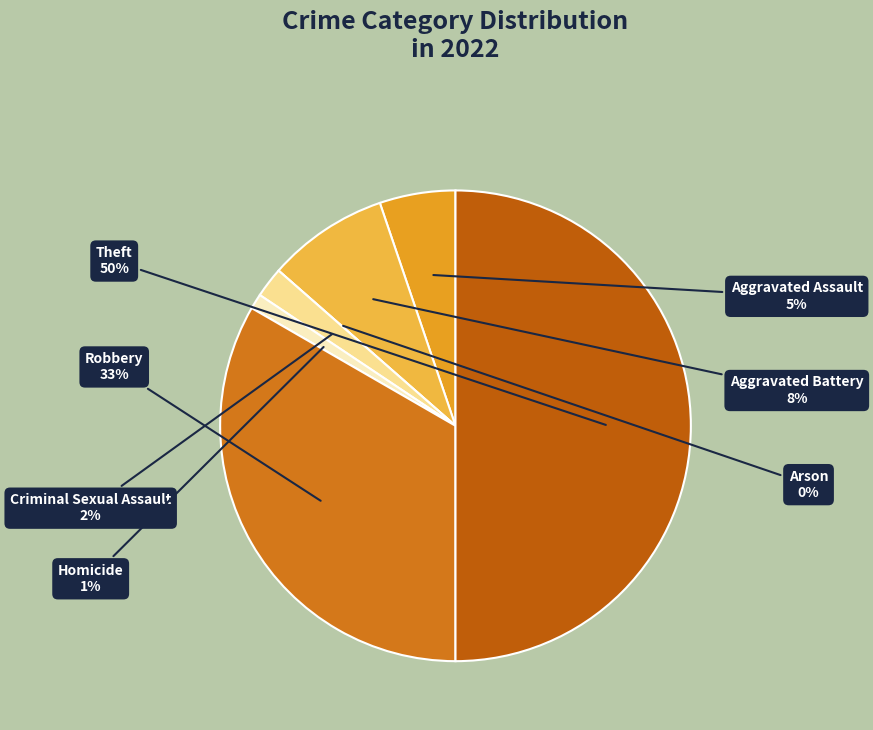

Is Arson the majority of the pie?

No